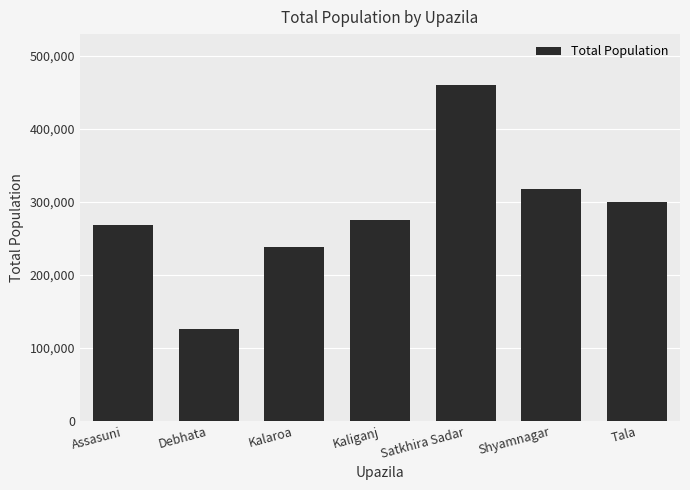

What is the change in value from Assasuni to Tala?

+31066